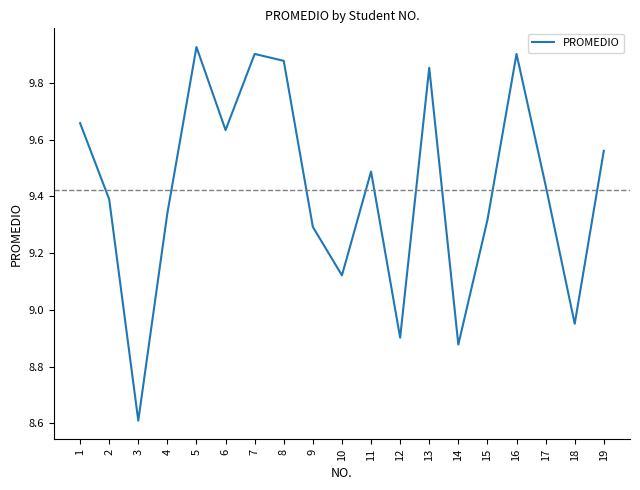

True or false: the data shows 9.9 at 8.

True